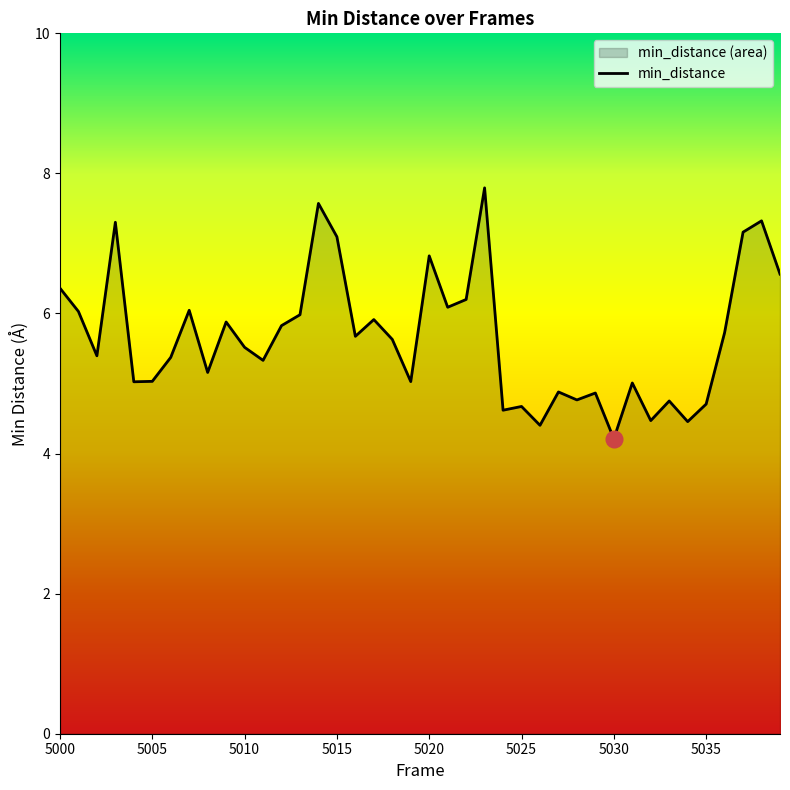

How many data points are above 5?

29